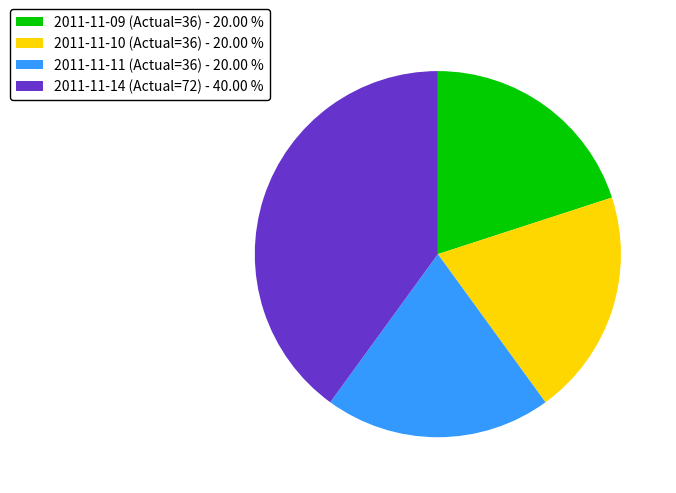

What is the ratio of the value at 2011-11-14 (Actual=72) - 40.00 % to the value at 2011-11-11 (Actual=36) - 20.00 %?

2.0